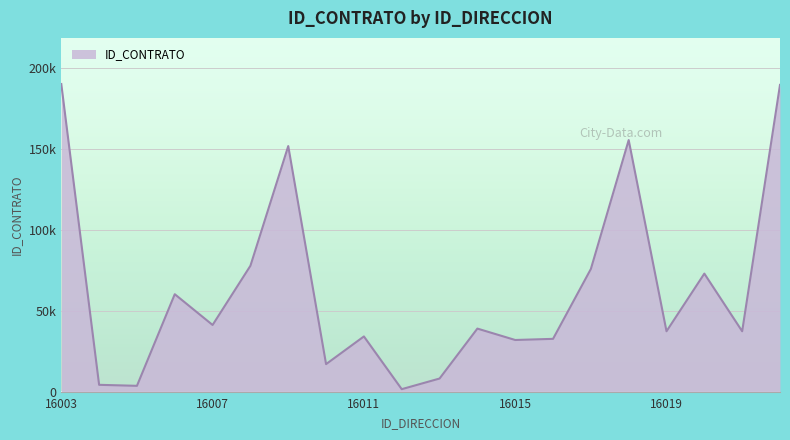

Is this an area chart (filled region under the line)?

Yes